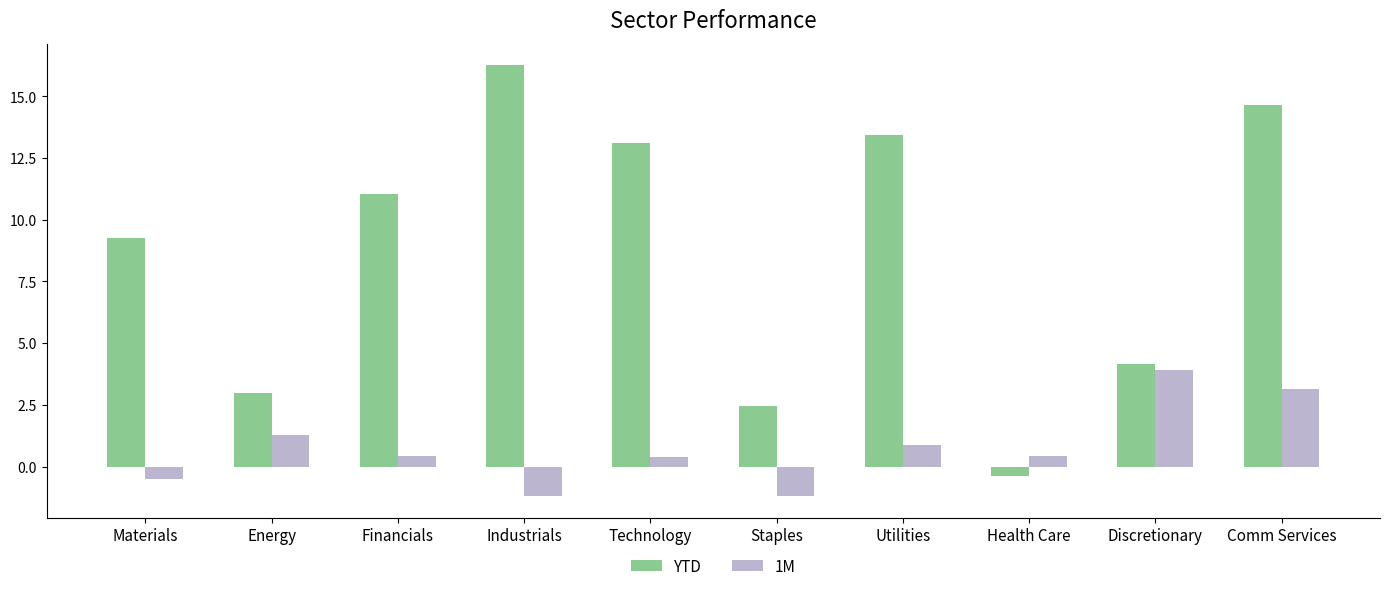

At which label is YTD closest to 7?

Materials